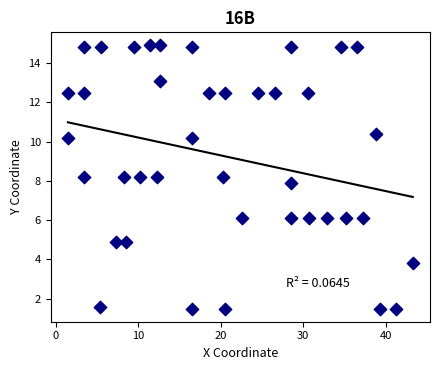

What is the range of X values (max minus min)?

41.8